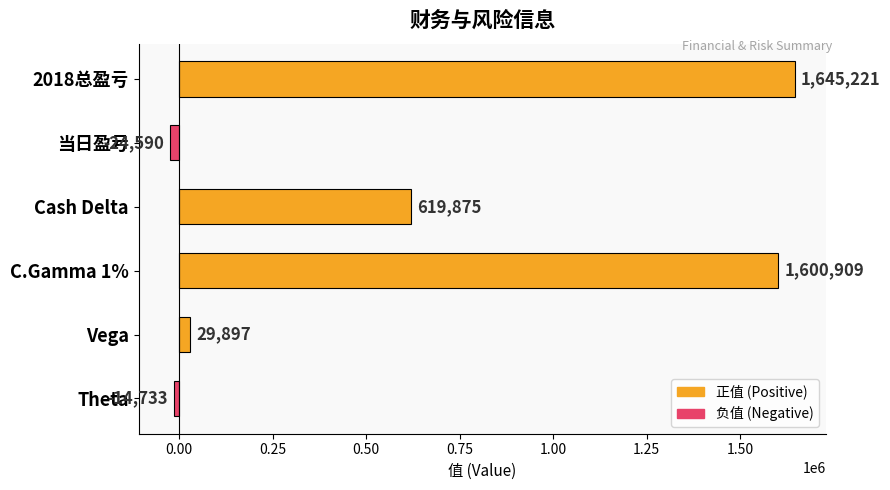

What is the difference between the values at Theta and Cash Delta?

634608